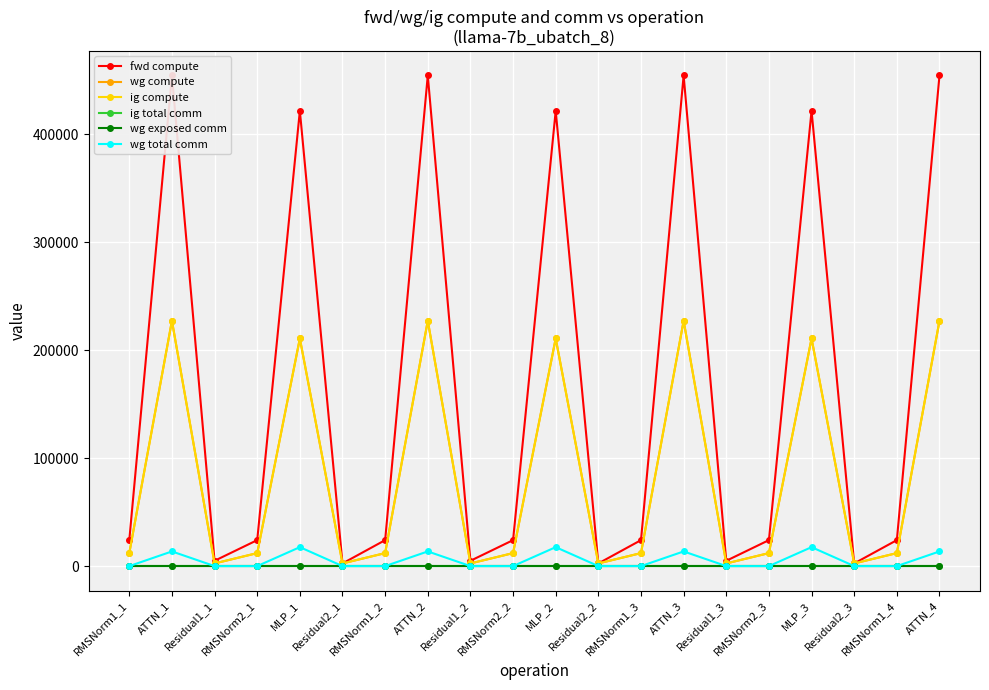

What is the label of the 5th point from the left?

MLP_1